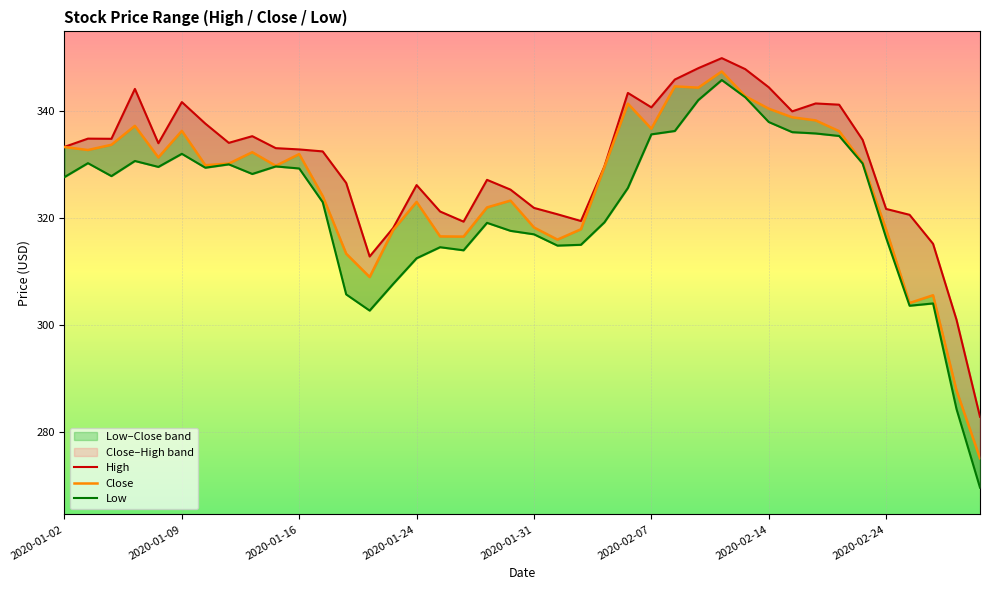

True or false: Low and High cross at least once.

False